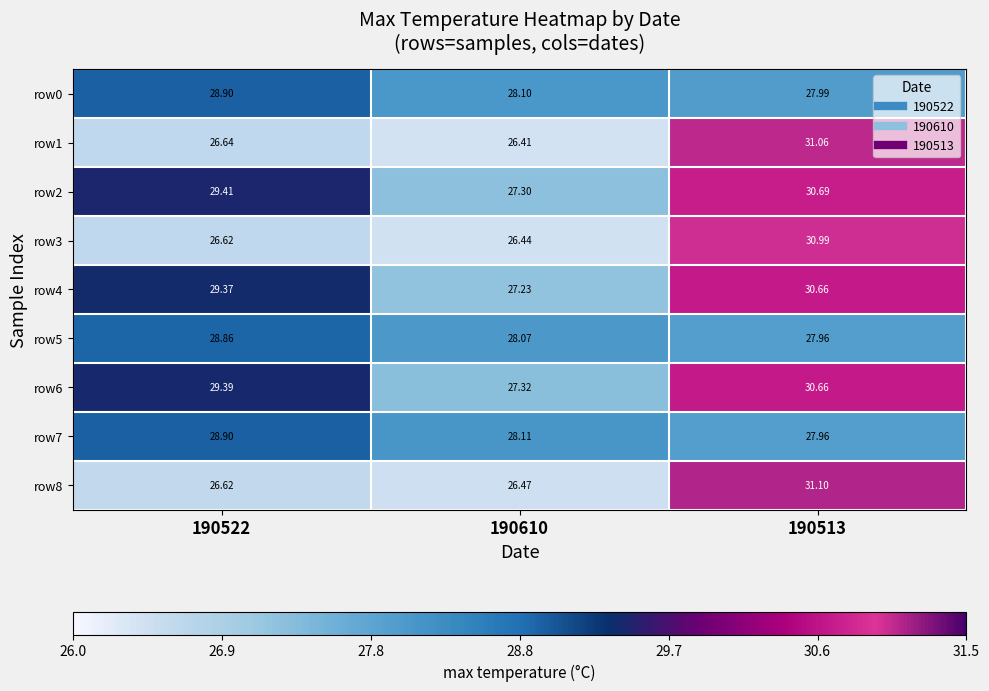

Is the value of row1 at 190513 greater than the value of row7 at 190513?

Yes